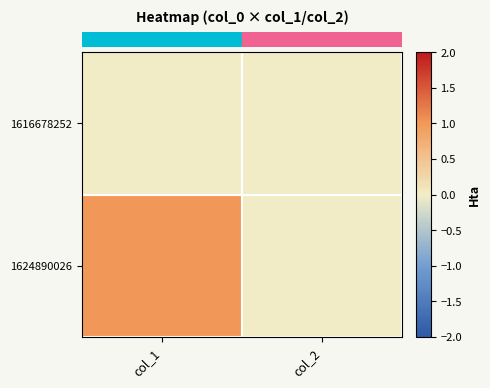

Reading left to right, list all the values displayed in this chart.

row_0: col_1=0	col_2=0
row_1: col_1=1	col_2=0